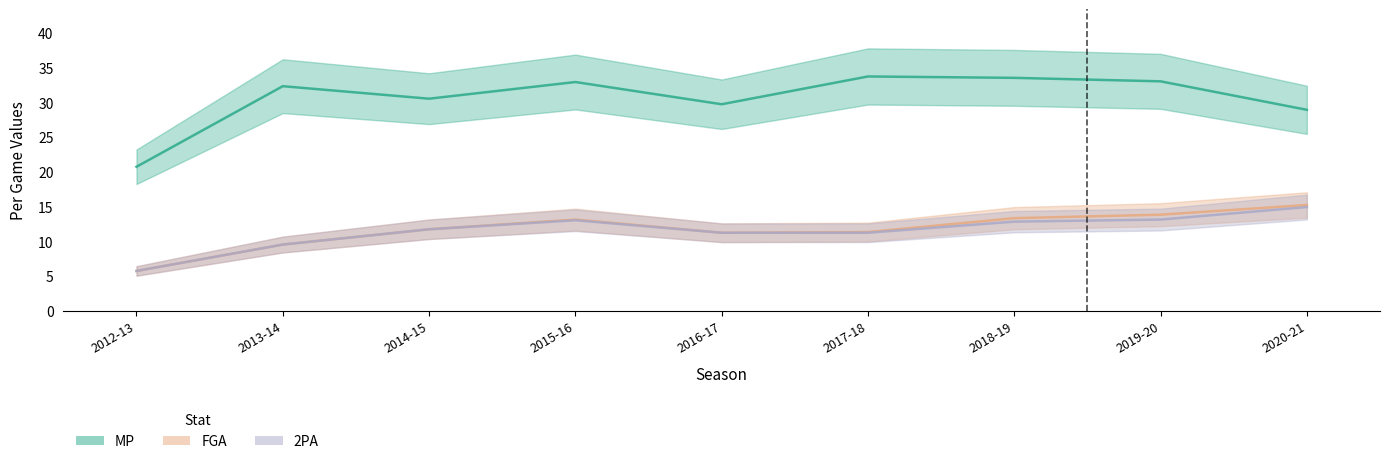

Where does the FGA series first go above 11?

2014-15